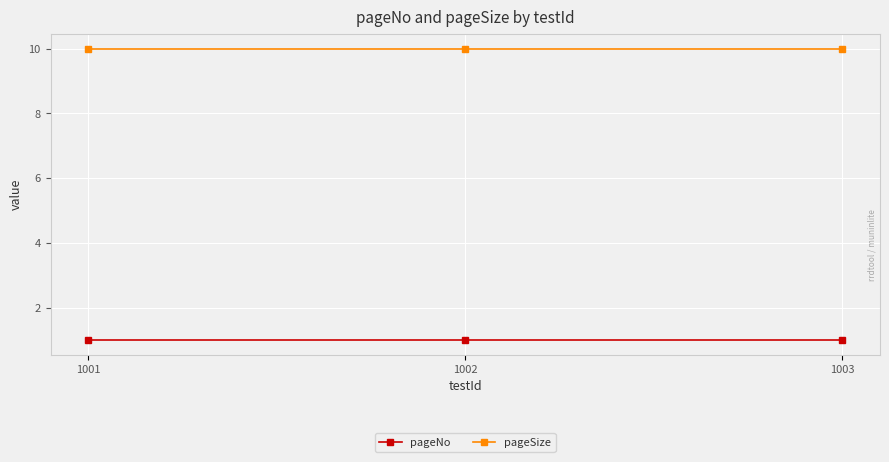

The pageSize series shows 16 at 1002. True or false?

False